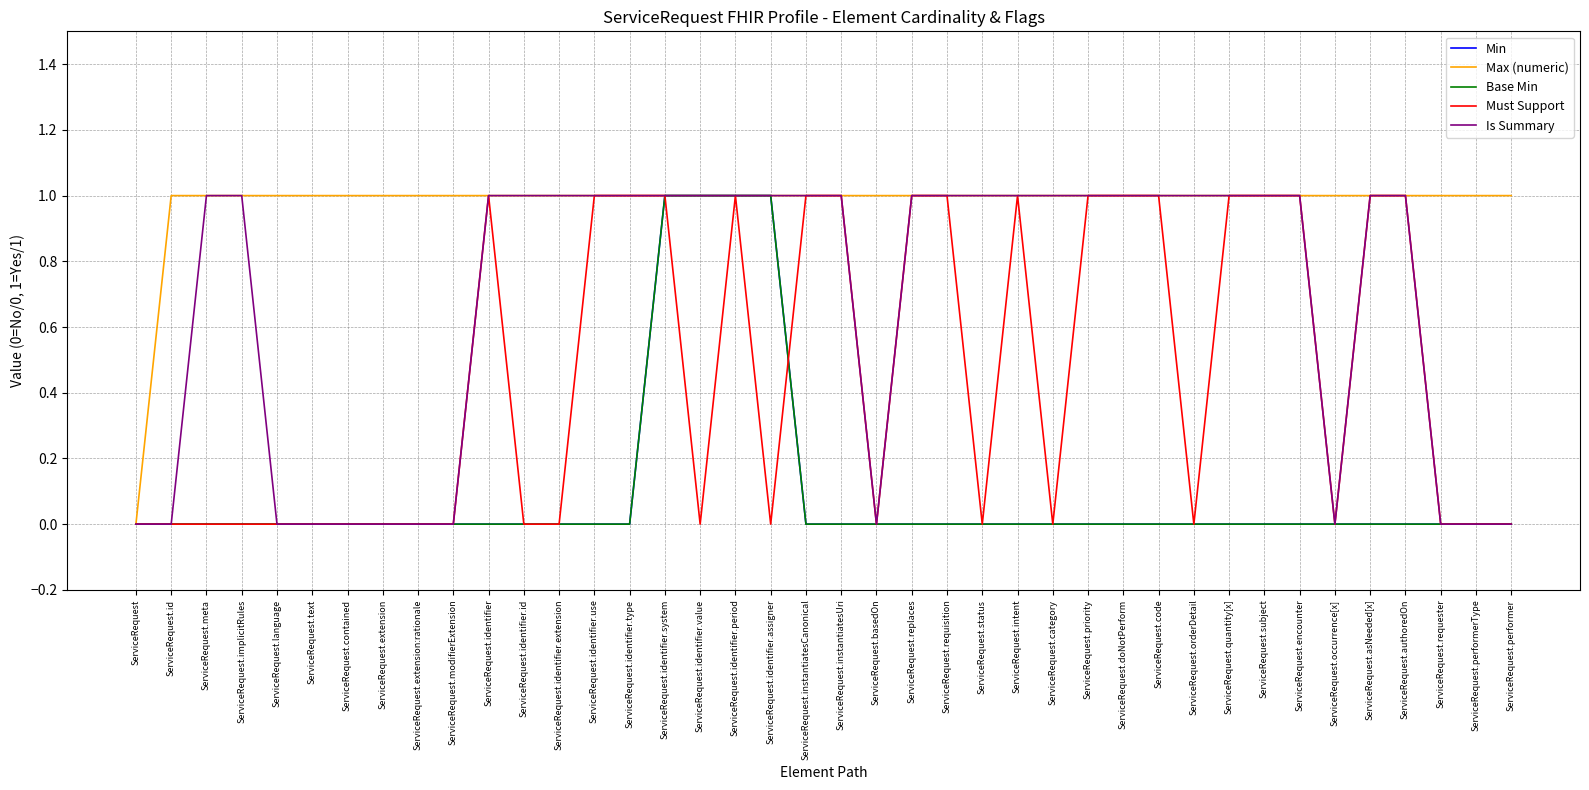

Which series has the largest total across all categories?

Max (numeric)